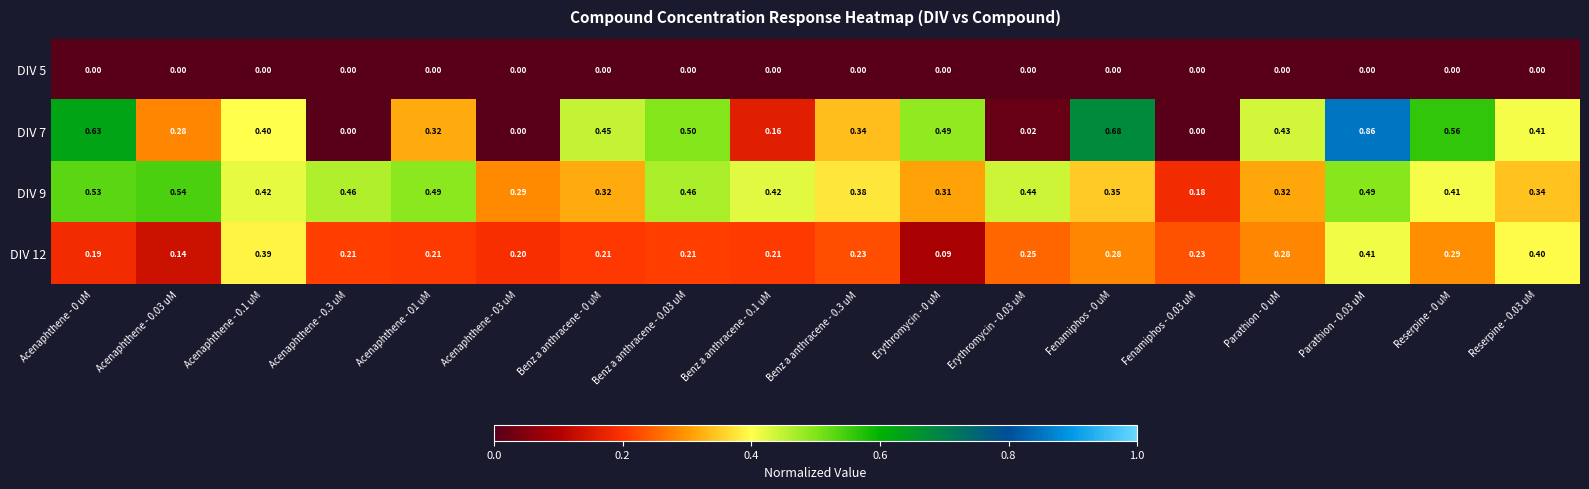

Which series has the largest total across all categories?

DIV 9